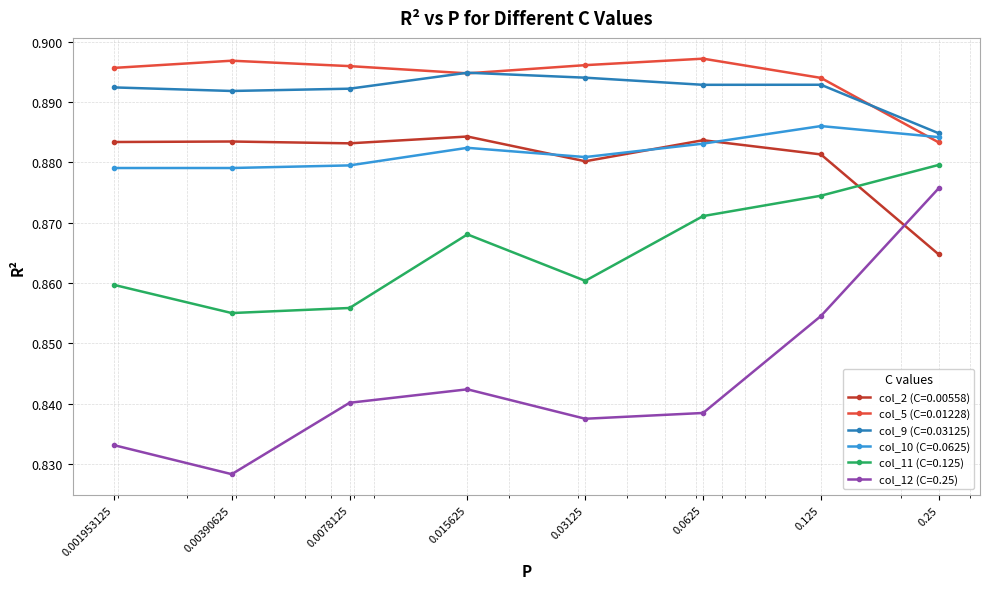

Which series has the largest range (max minus min)?

col_12 (C=0.25)